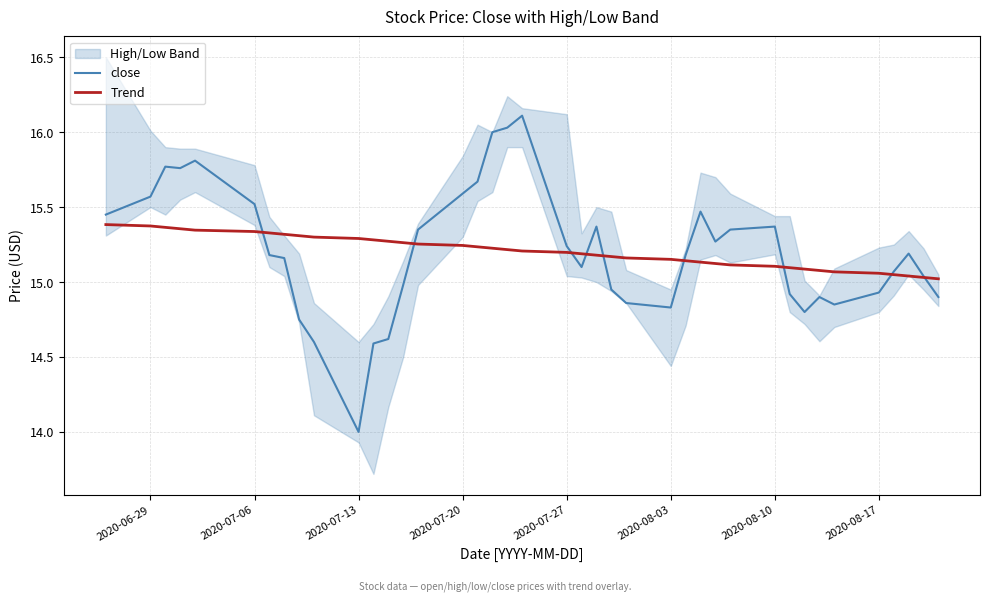

Which series ends up on top after the final intersection of Trend and close?

Trend